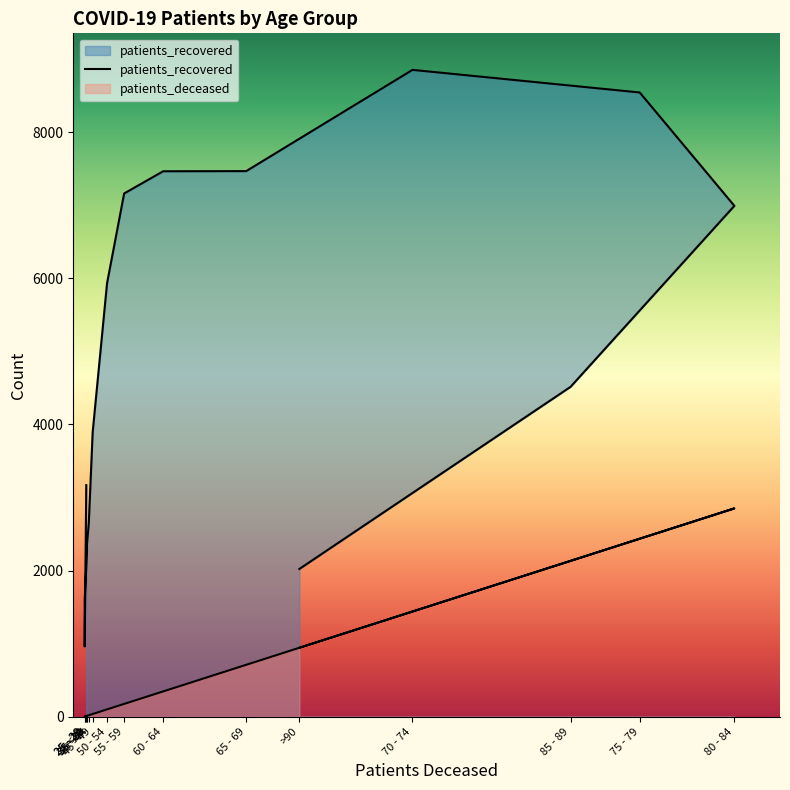

At which category does the data reach its first local peak?

70 - 74